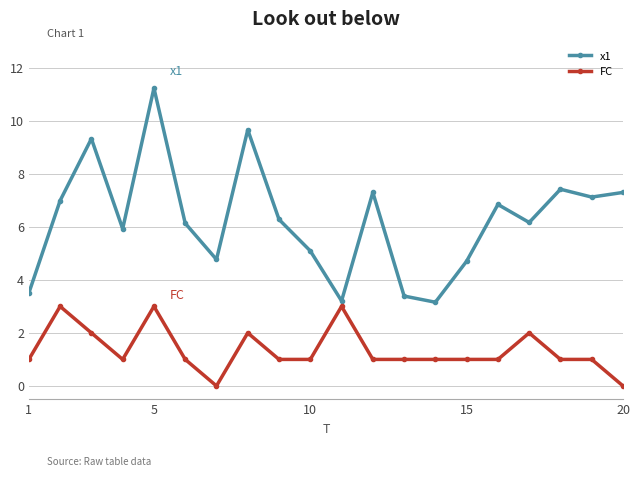

Rank the series by their average value, from highest to lowest.

x1, FC